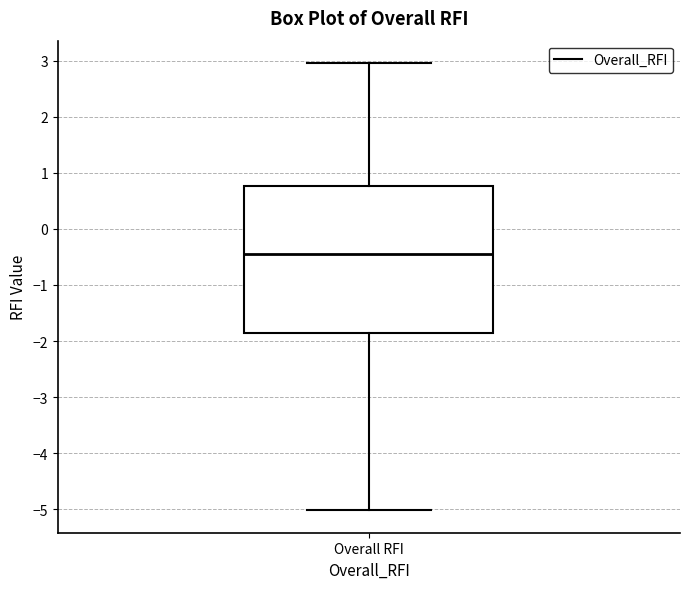

Read this box plot against the y-axis: the position of the median line, the range covered by the box, and the ends of both whiskers. The values are not printed on the chart, so give them approximately, as read against the axis.

median -0.5, box -1.8 to 0.8, whiskers -5.0 to 3.0